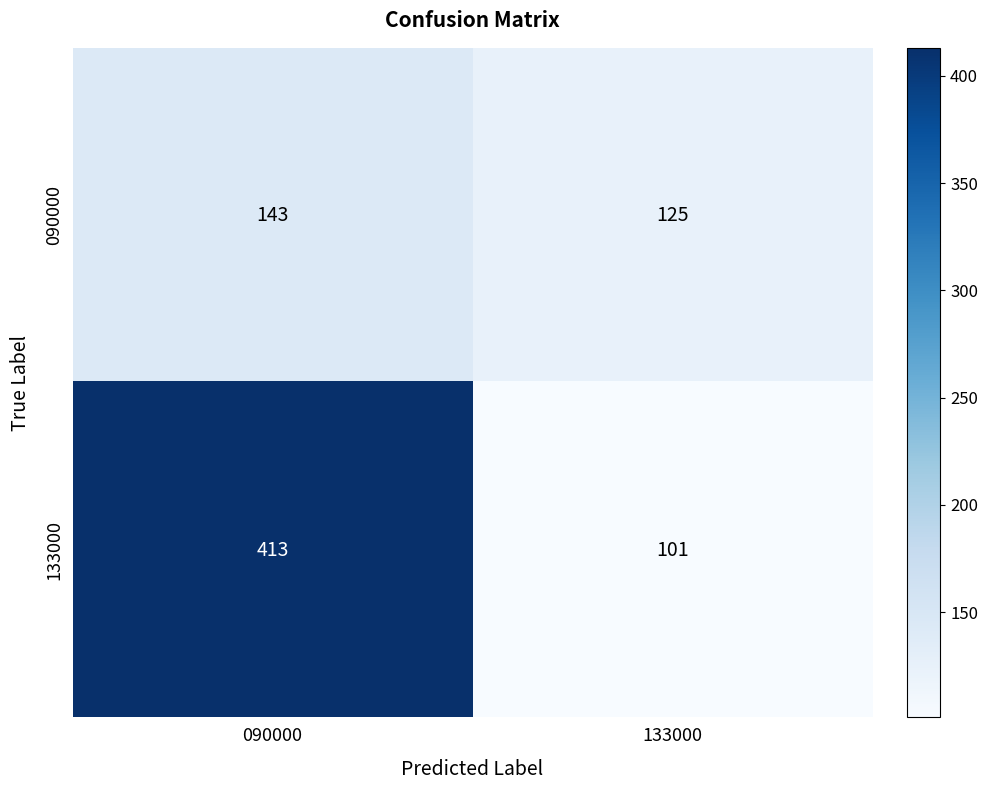

Is it true that 133000 equals 101 at 133000?

True